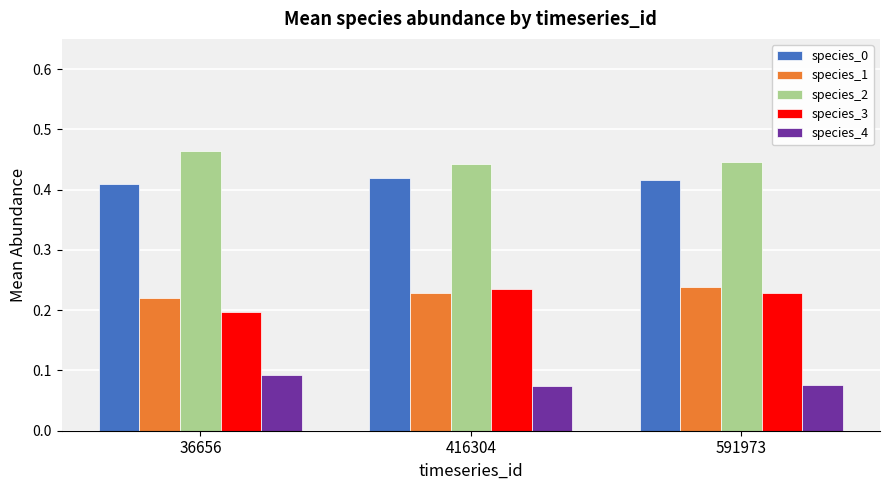

Where is species_0 nearest to the value 0?

36656